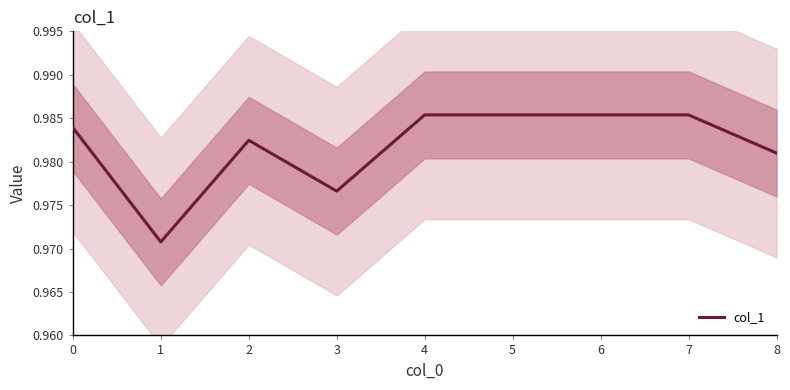

Does the chart have visible grid lines?

No